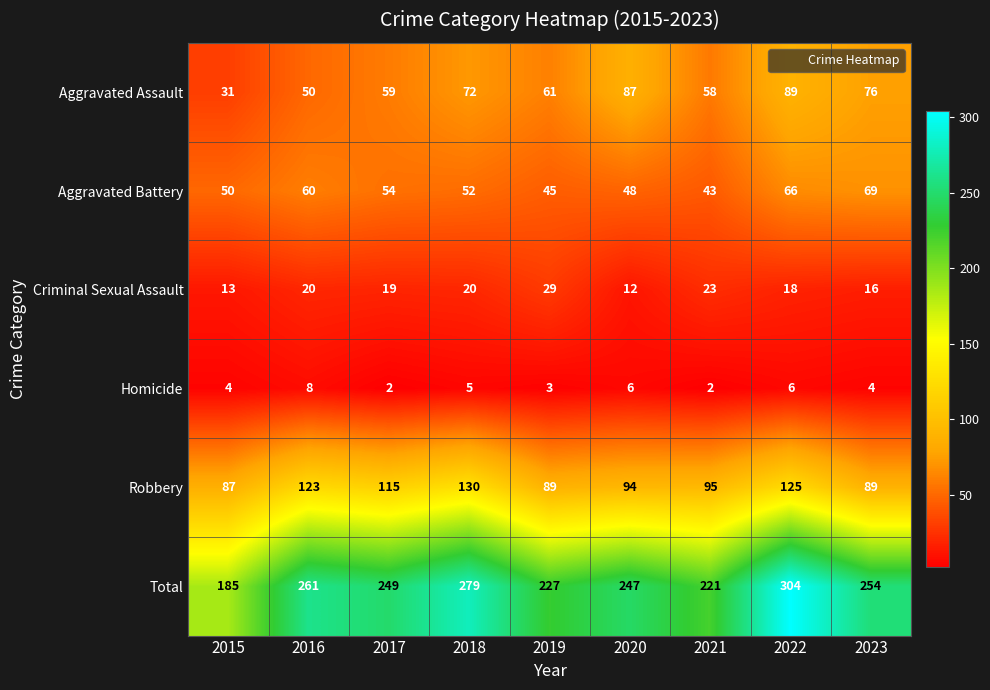

What is the difference between the maximum and minimum values in the Robbery series?

43